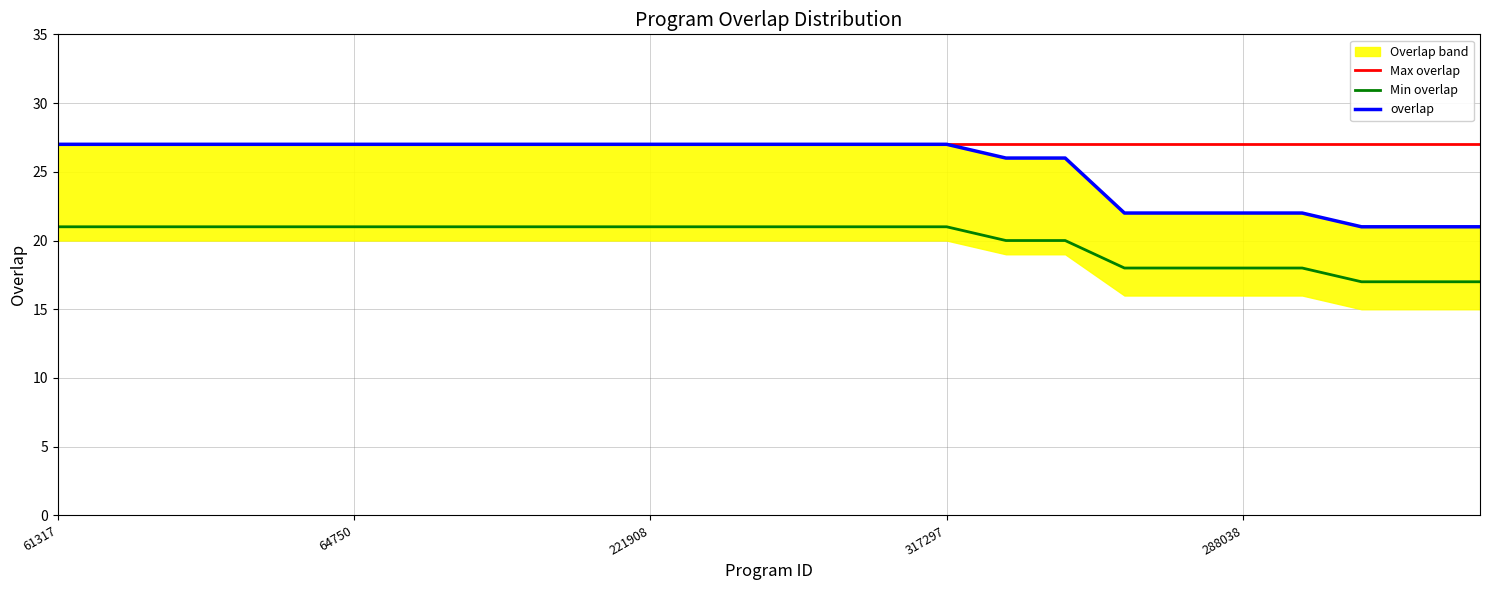

True or false: overlap has more than 1 interior local peaks.

False